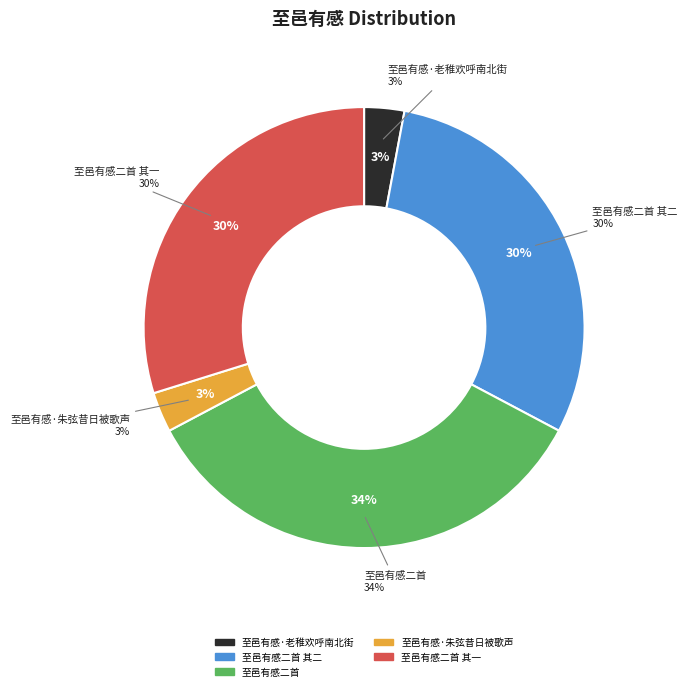

Is 至邑有感·老稚欢呼南北街 the majority of the pie?

No